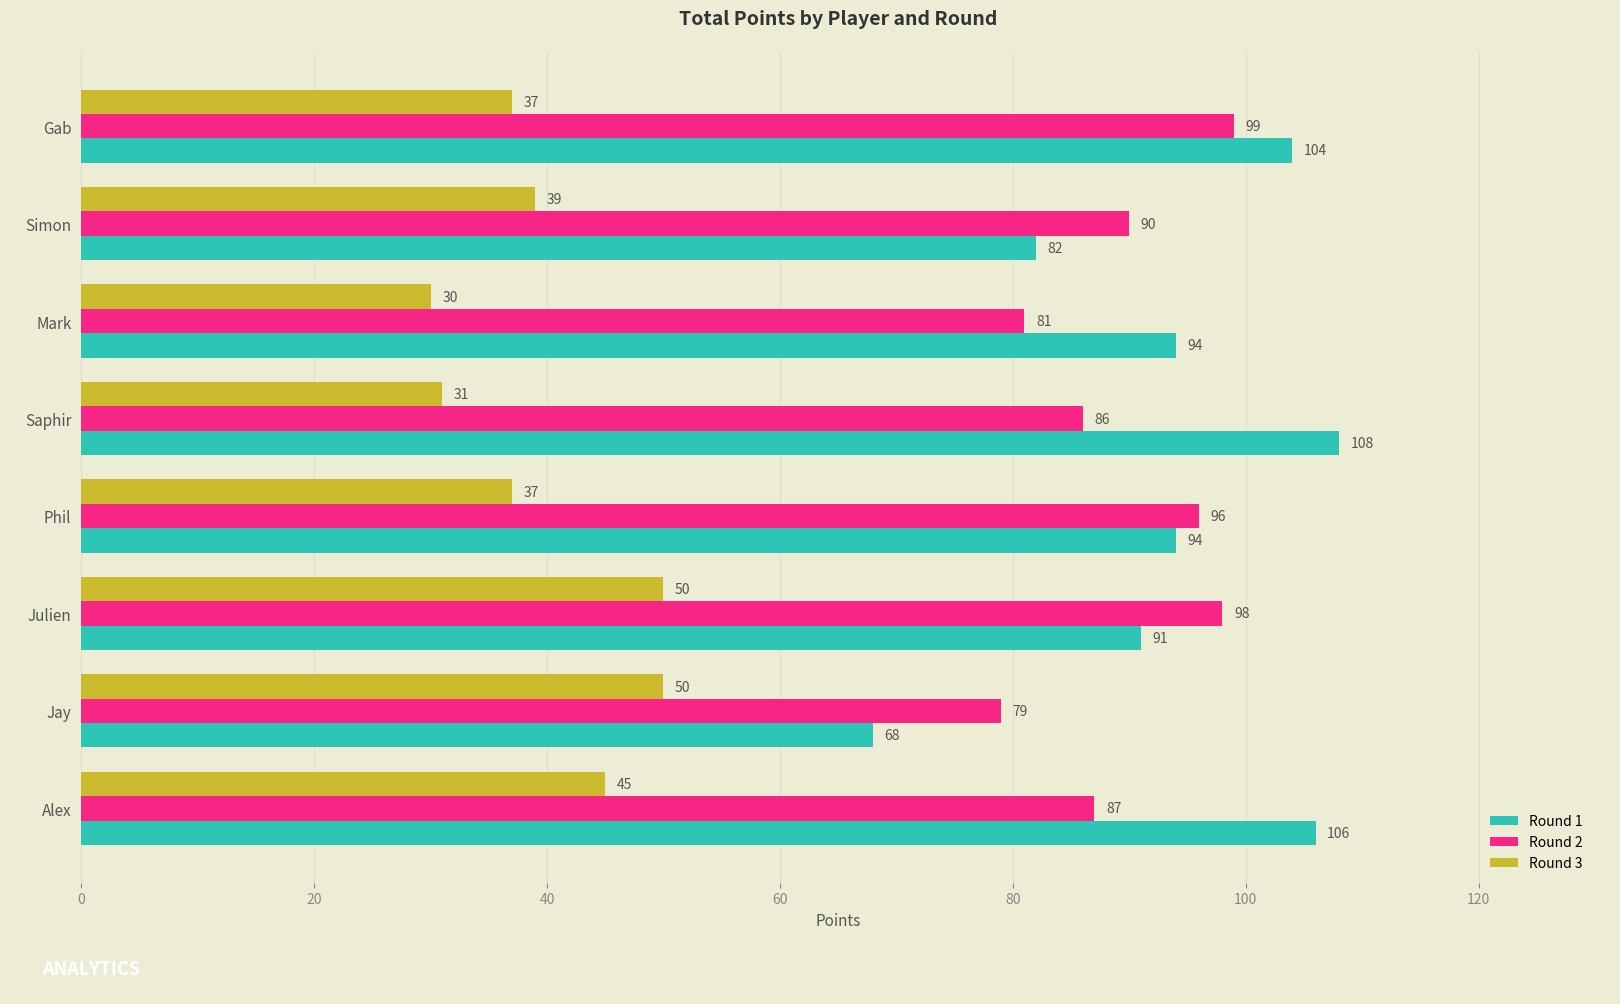

At which label does Round 2 reach its minimum?

Jay